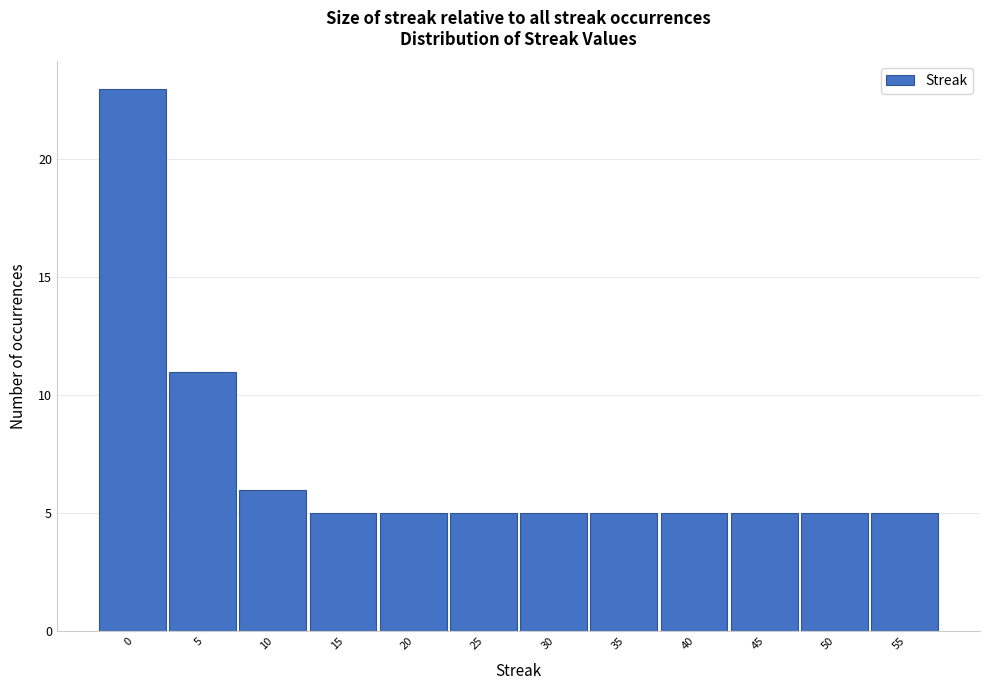

Reading right to left, extract all data points from this chart.

55=5	50=5	45=5	40=5	35=5	30=5	25=5	20=5	15=5	10=6	5=11	0=23